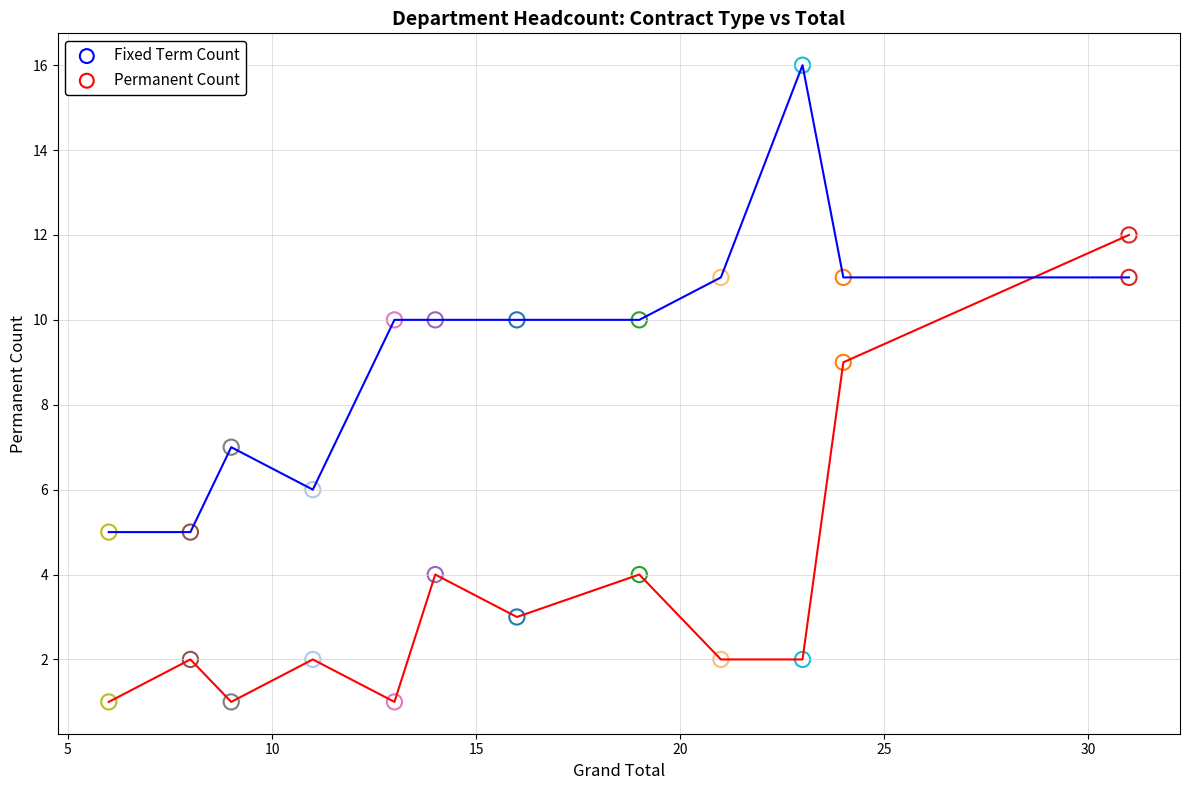

What is the maximum value shown in the chart?

16